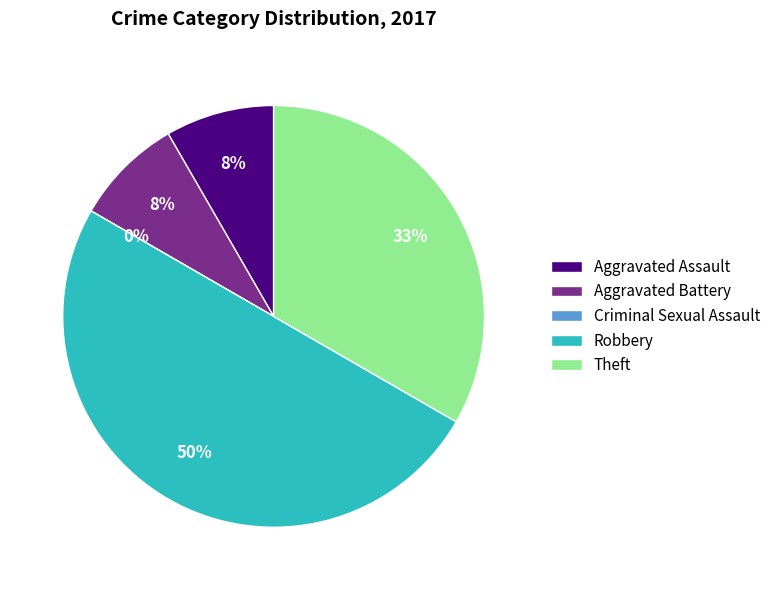

Does Theft represent more than half of the total?

No